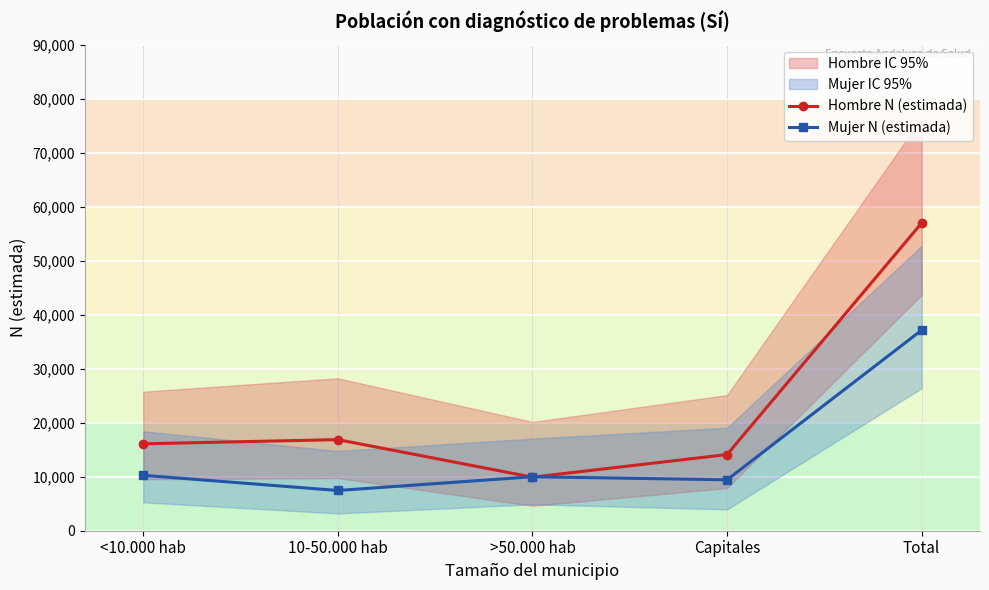

Rank the series at >50.000 hab from lowest to highest value.

Hombre N (estimada), Mujer N (estimada)